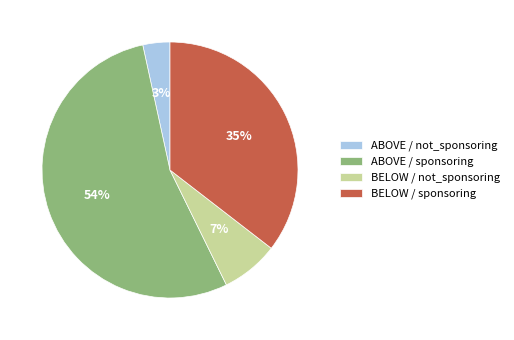

Does ABOVE / sponsoring account for over 50% of the chart?

Yes